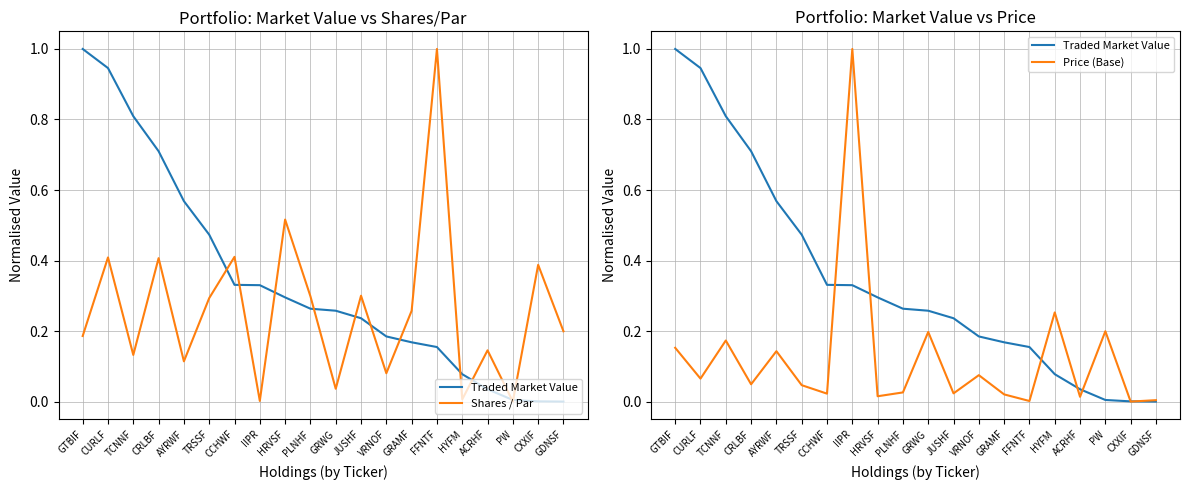

Reading left to right, transcribe all the data shown in this chart.

Traded Market Value: GTBIF=1.0	CURLF=0.9	TCNNF=0.8	CRLBF=0.7	AYRWF=0.6	TRSSF=0.5	CCHWF=0.3	IIPR=0.3	HRVSF=0.3	PLNHF=0.3	GRWG=0.3	JUSHF=0.2	VRNOF=0.2	GRAMF=0.2	FFNTF=0.2	HYFM=0.1	ACRHF=0.0	PW=0.0	CXXIF=0.0	GDNSF=0.0
Shares / Par: GTBIF=0.2	CURLF=0.4	TCNNF=0.1	CRLBF=0.4	AYRWF=0.1	TRSSF=0.3	CCHWF=0.4	IIPR=0.0	HRVSF=0.5	PLNHF=0.3	GRWG=0.0	JUSHF=0.3	VRNOF=0.1	GRAMF=0.3	FFNTF=1.0	HYFM=0.0	ACRHF=0.1	PW=0.0	CXXIF=0.4	GDNSF=0.2
Price (Base): GTBIF=0.2	CURLF=0.1	TCNNF=0.2	CRLBF=0.0	AYRWF=0.1	TRSSF=0.0	CCHWF=0.0	IIPR=1.0	HRVSF=0.0	PLNHF=0.0	GRWG=0.2	JUSHF=0.0	VRNOF=0.1	GRAMF=0.0	FFNTF=0.0	HYFM=0.3	ACRHF=0.0	PW=0.2	CXXIF=0.0	GDNSF=0.0